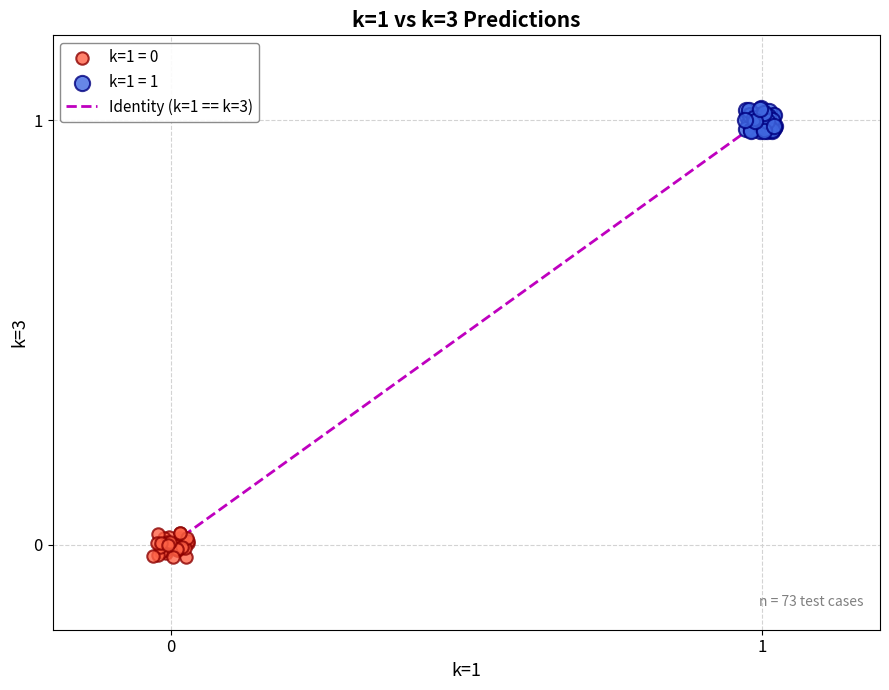

Which series contains the highest Y value?

k=1 = 1